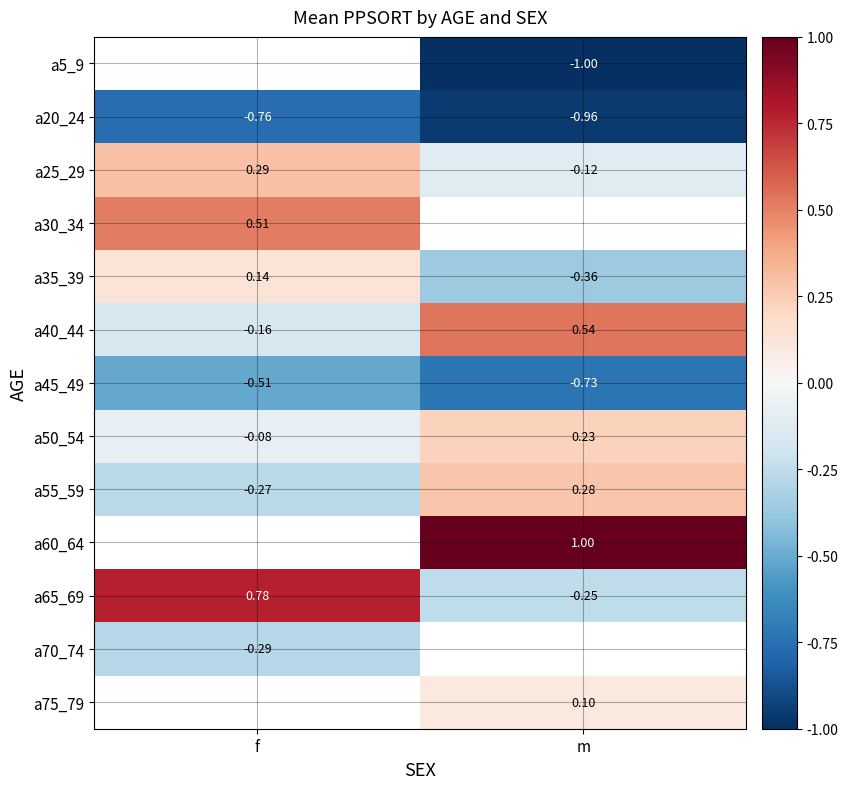

Which category has the highest value in the a65_69 series?

f